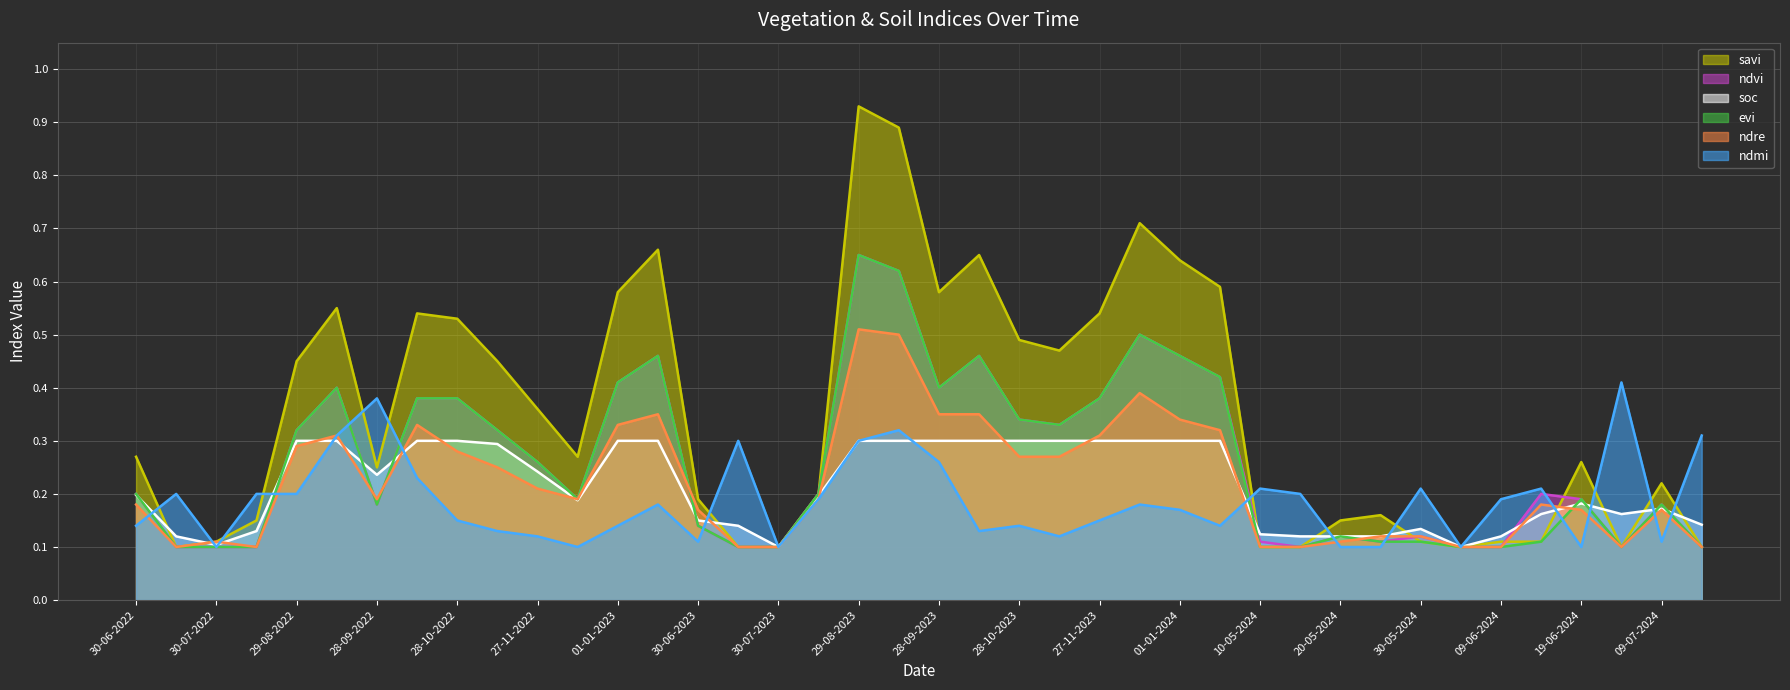

Which category has the lowest value in the savi series?

15-07-2022